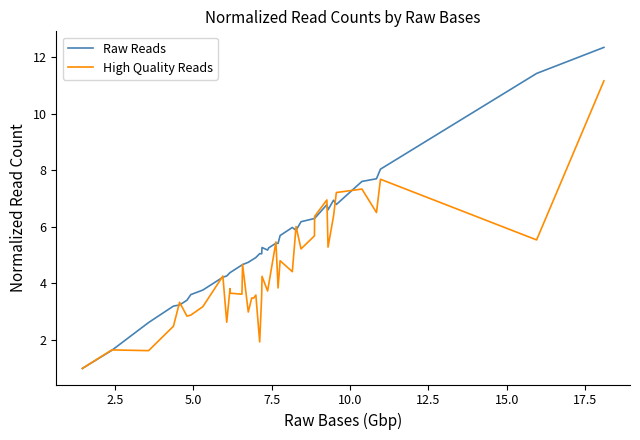

Rank the series by their maximum value, from highest to lowest.

Raw Reads, High Quality Reads